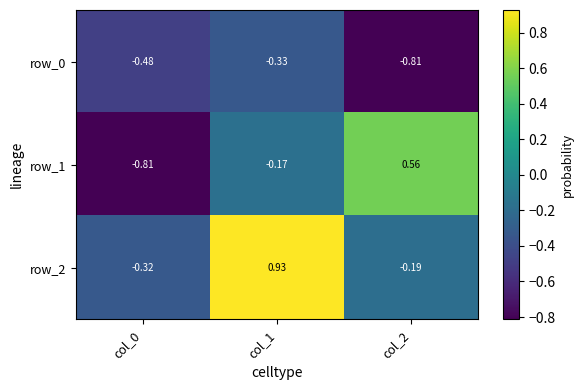

What is the sum of the row_2 values at col_0 and col_2?

-0.5